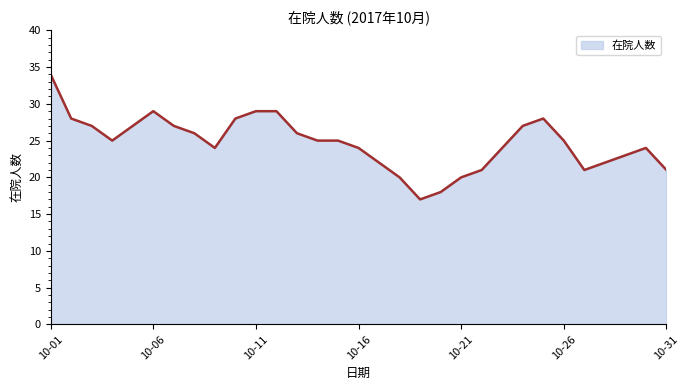

What is the minimum value shown in the chart?

17